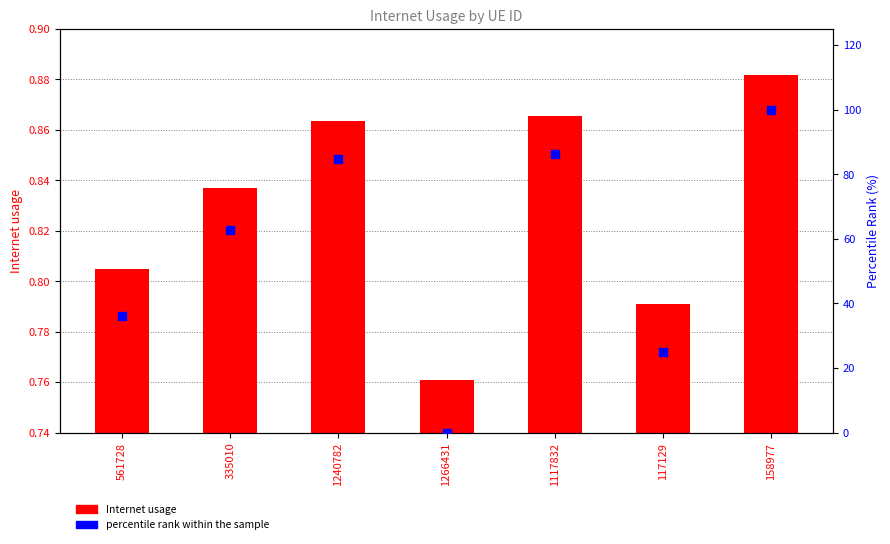

Which series has the largest Y range (max minus min)?

percentile rank within the sample